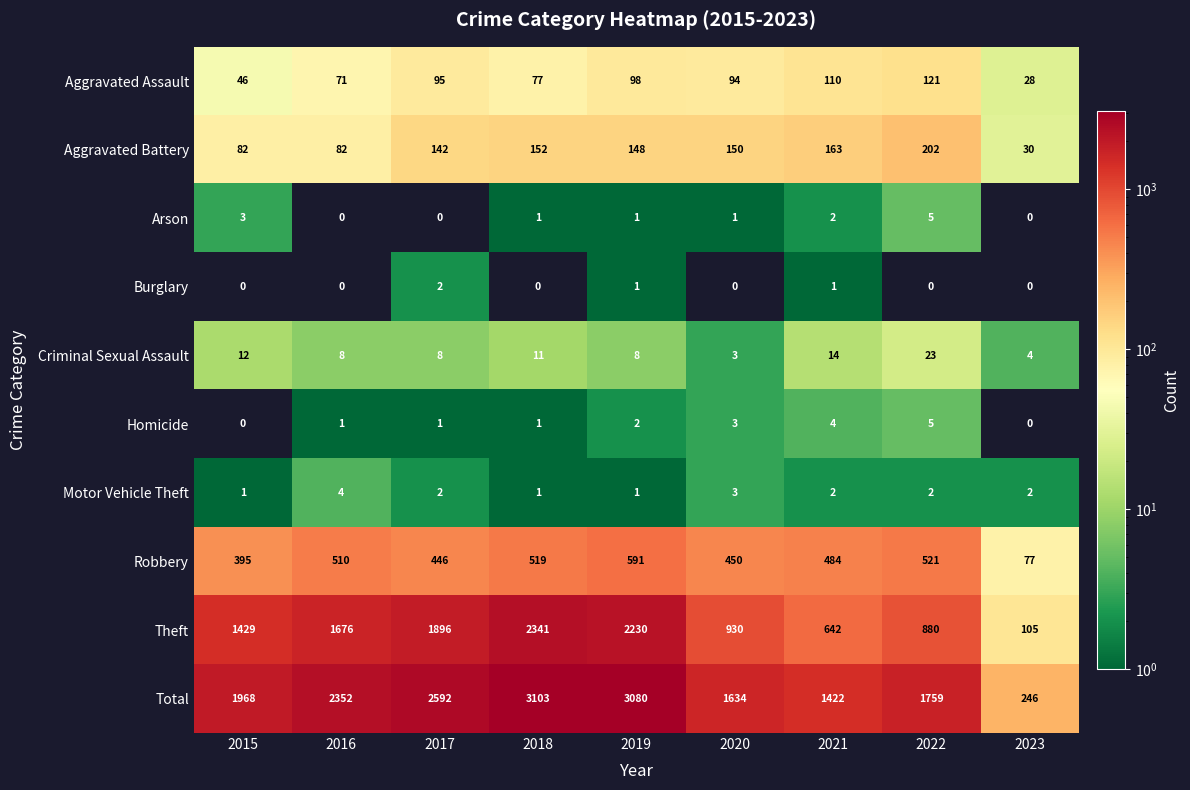

How many data points in Burglary are above 0?

3